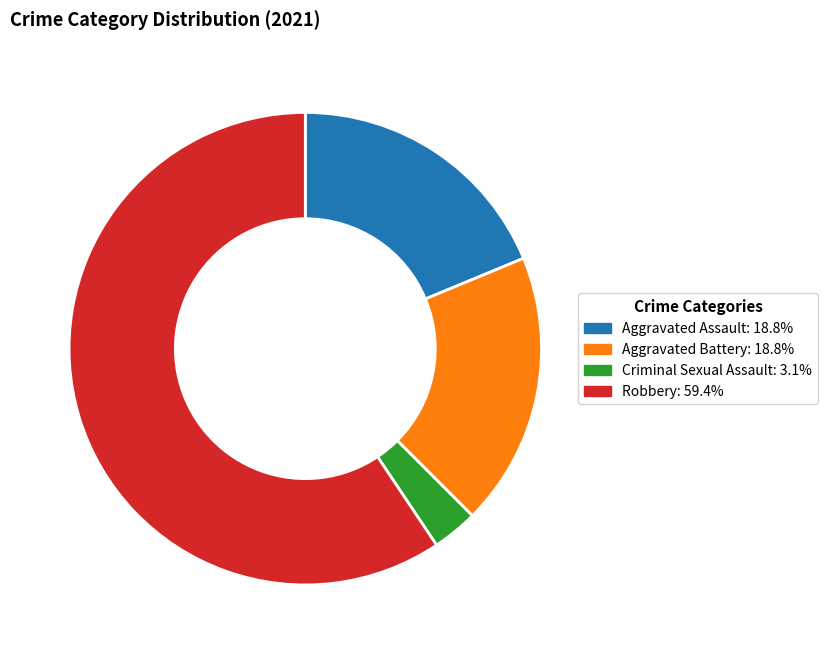

How many segments does this pie chart have?

4